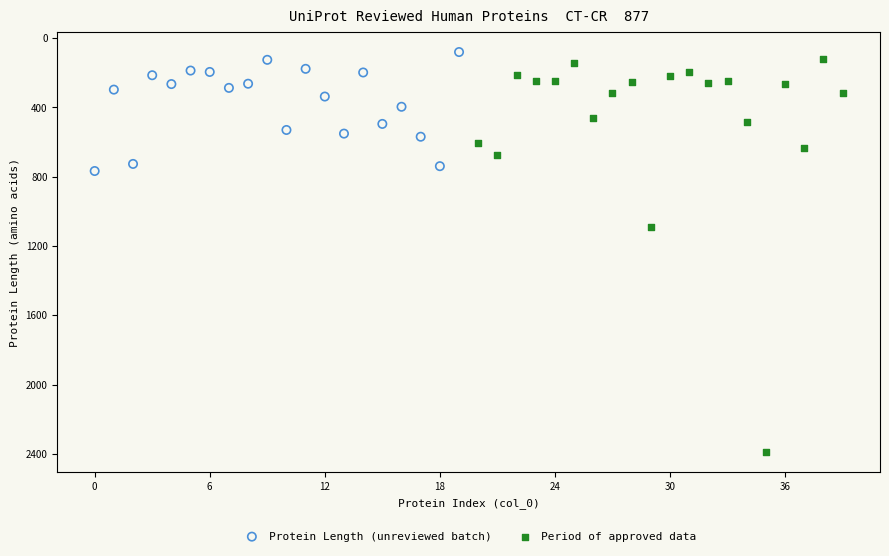

Which series reaches the maximum Y coordinate?

Period of approved data